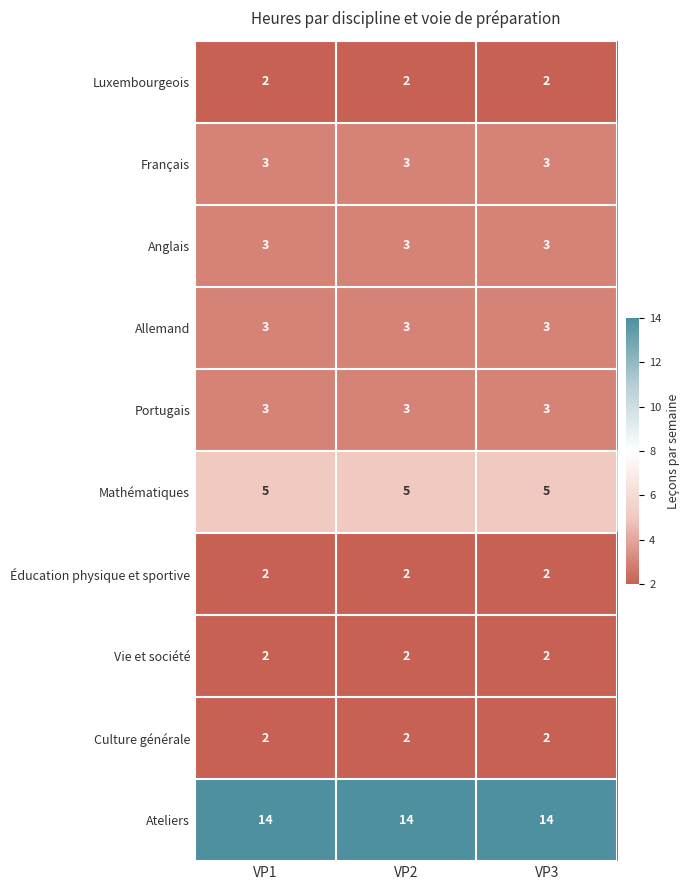

What is the spread (max minus min) of values at VP3?

12